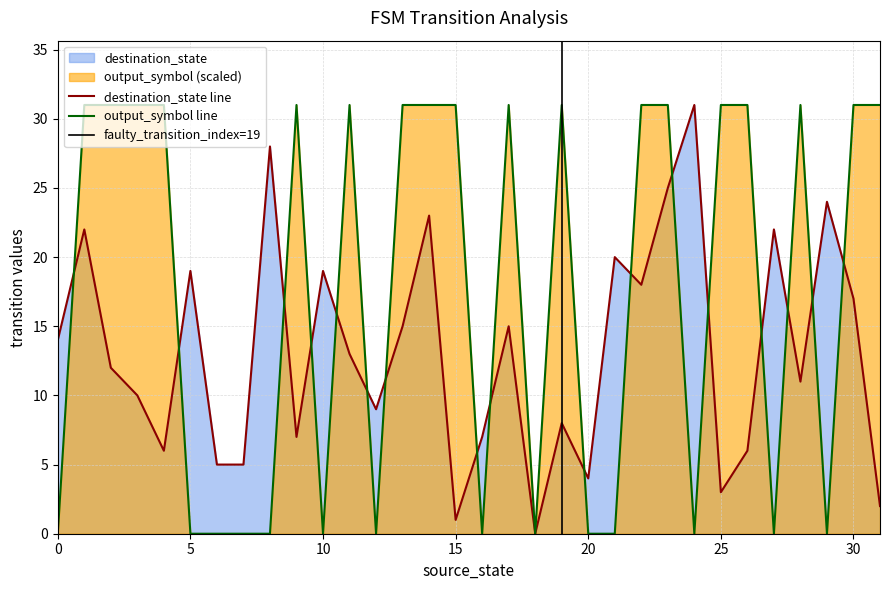

At 8, list the series in order from smallest to largest.

output_symbol, destination_state